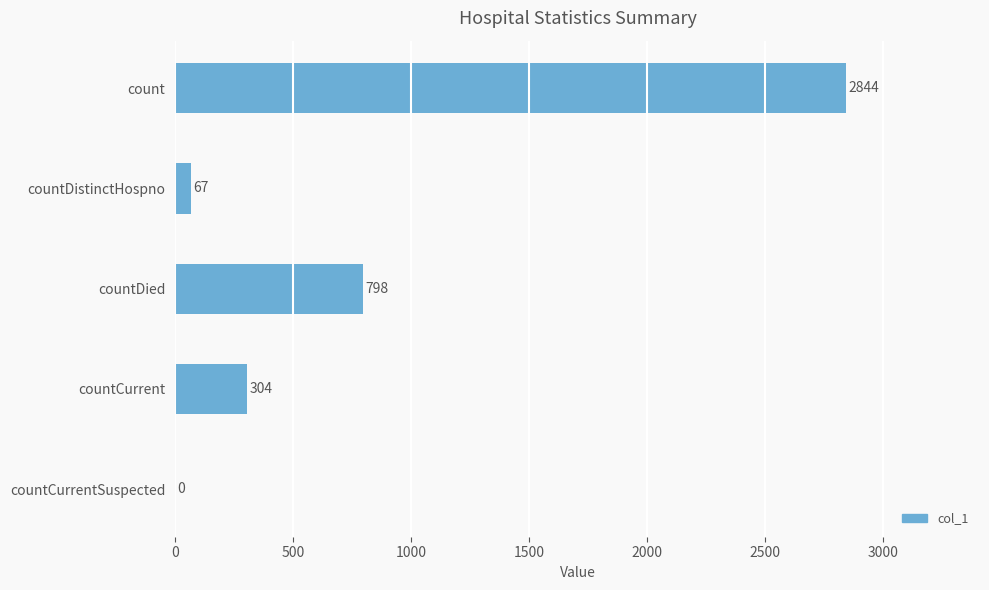

Approximately how many times larger is the value at count compared to countDied?

3.6